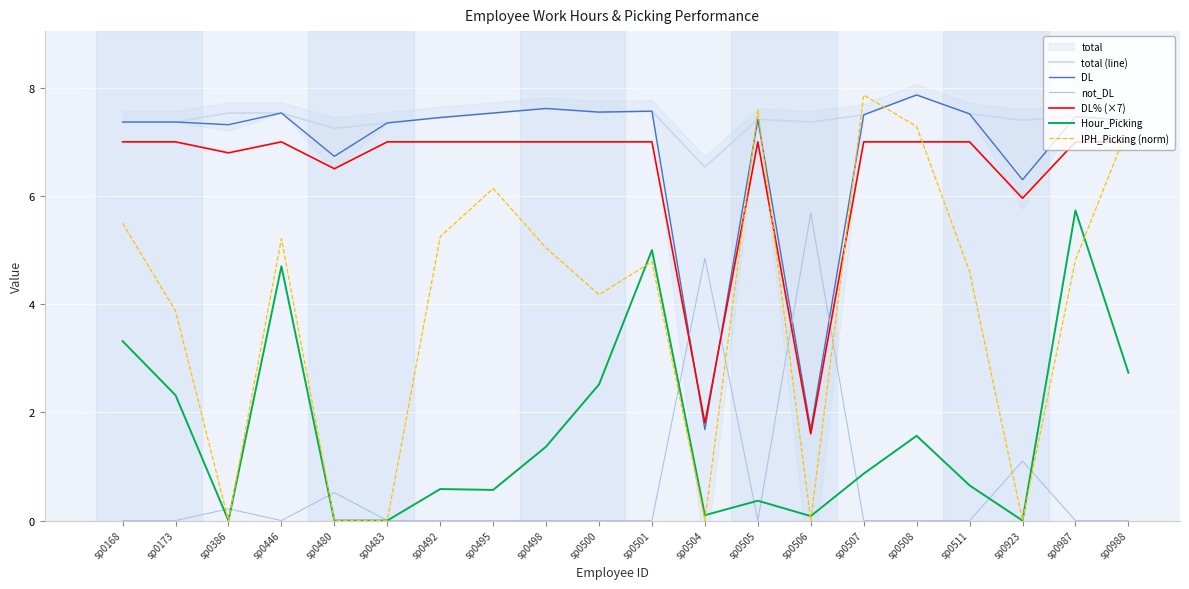

At which category does the chart reach its minimum across all series?

sp0168